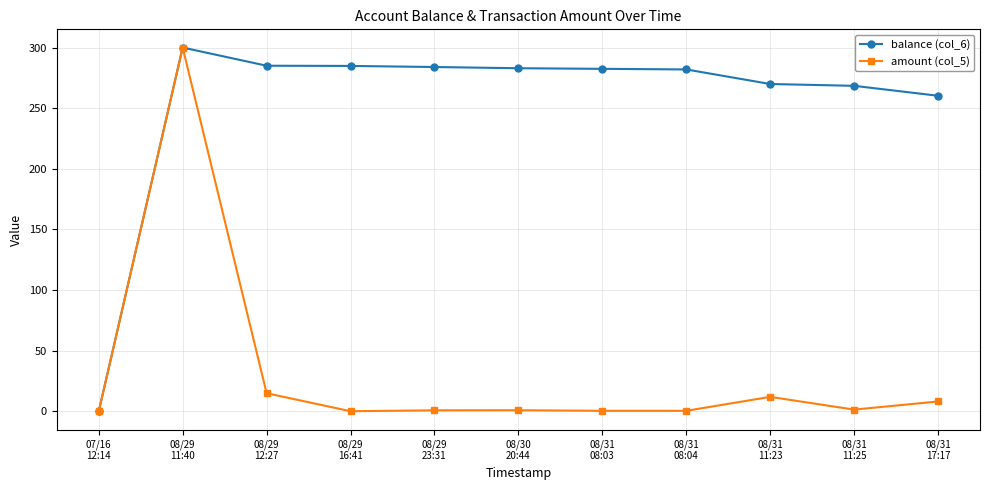

What is the average value of the amount (col_5) series?

30.9